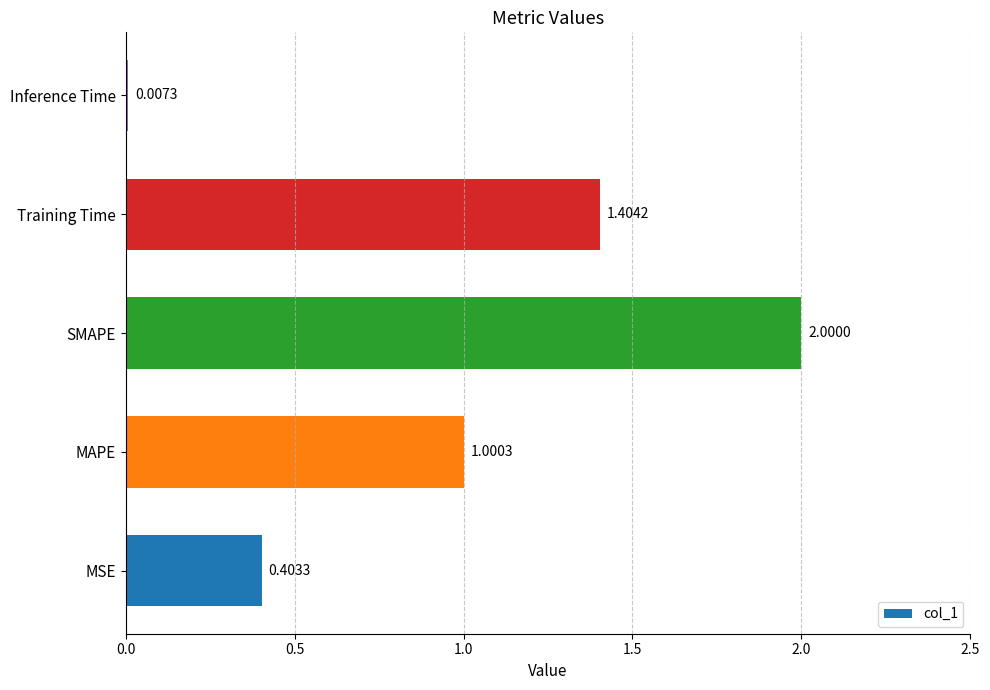

Are the bars horizontal?

Yes